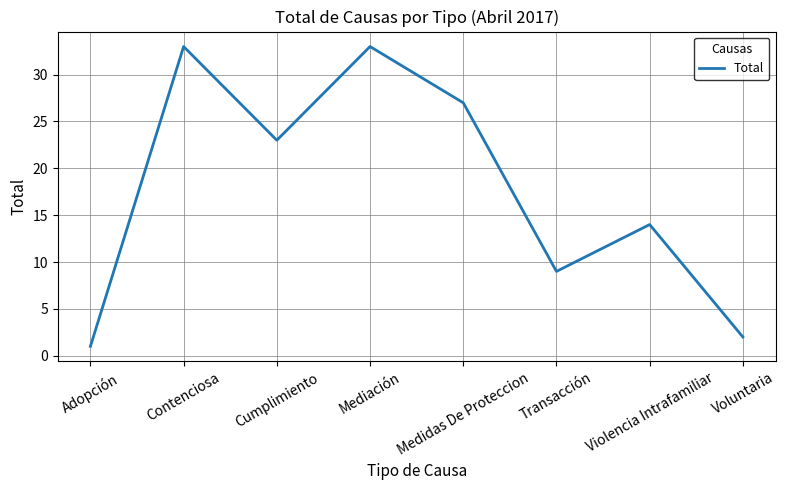

What is the difference between the second highest and minimum values?

32